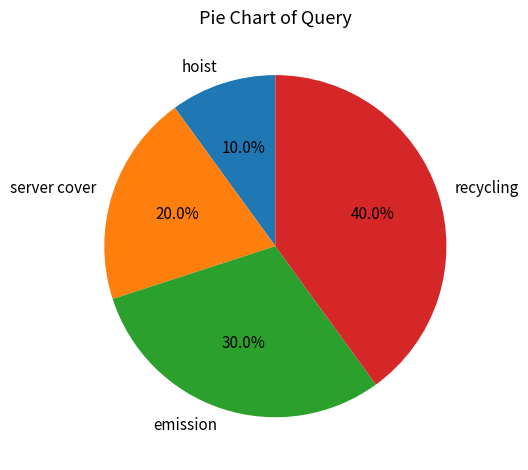

Which category has the smallest portion of the pie?

hoist